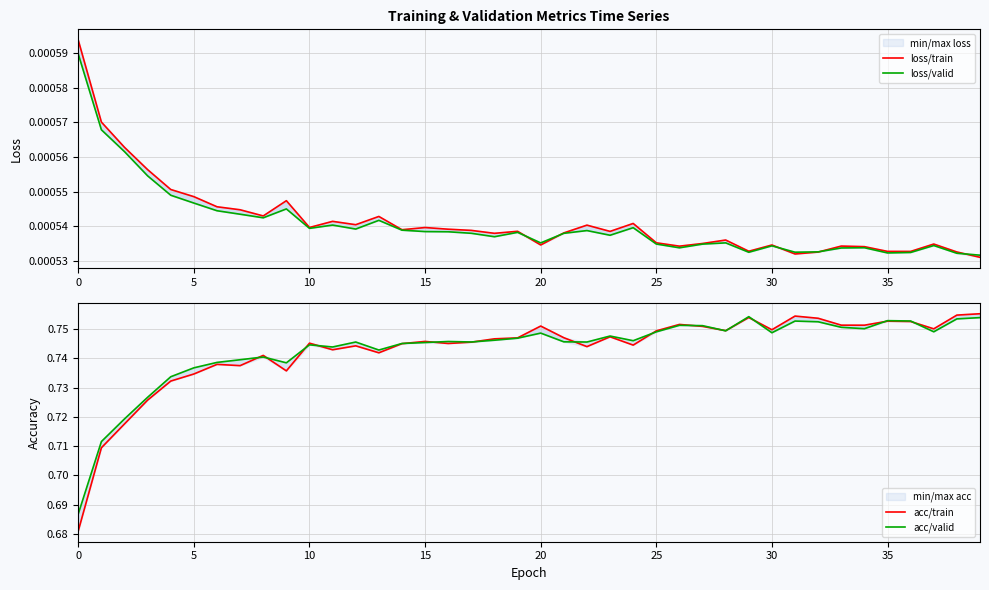

How many acc/train values are between 0 and 1?

40